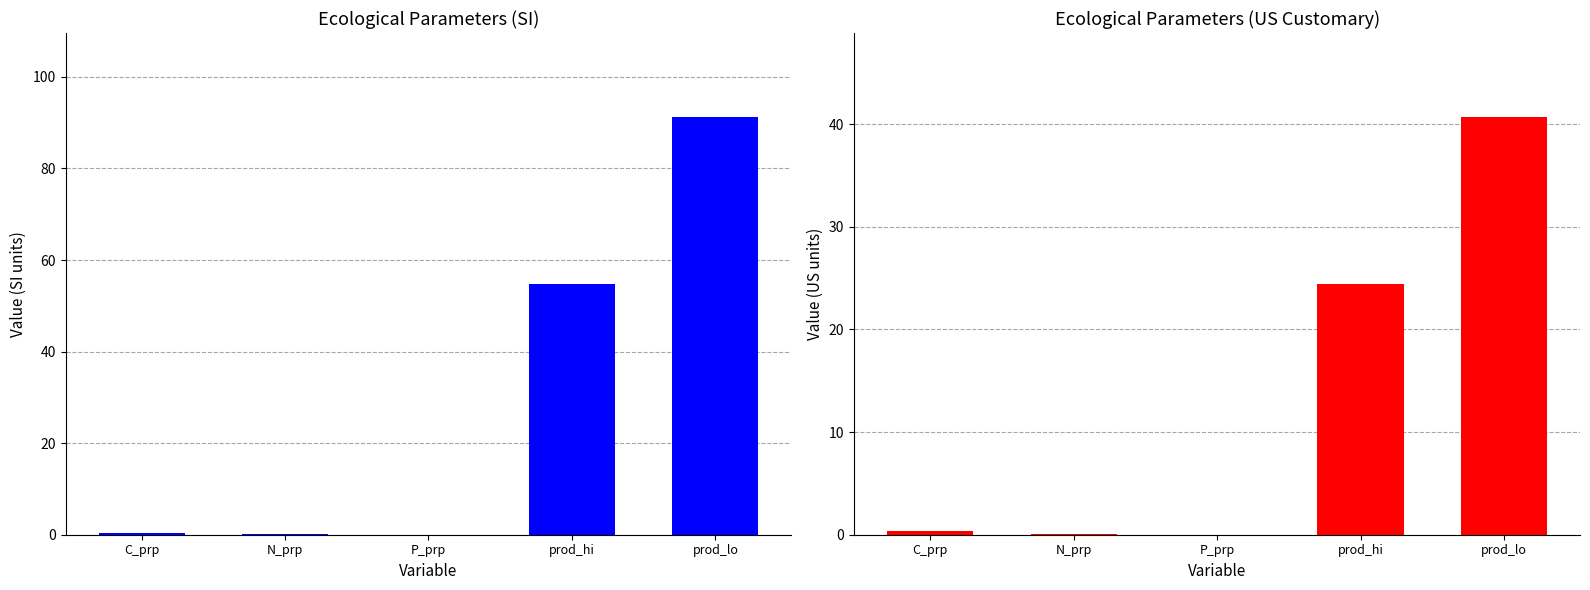

Is the value of SI val at prod_lo greater than the value of US val at prod_lo?

Yes